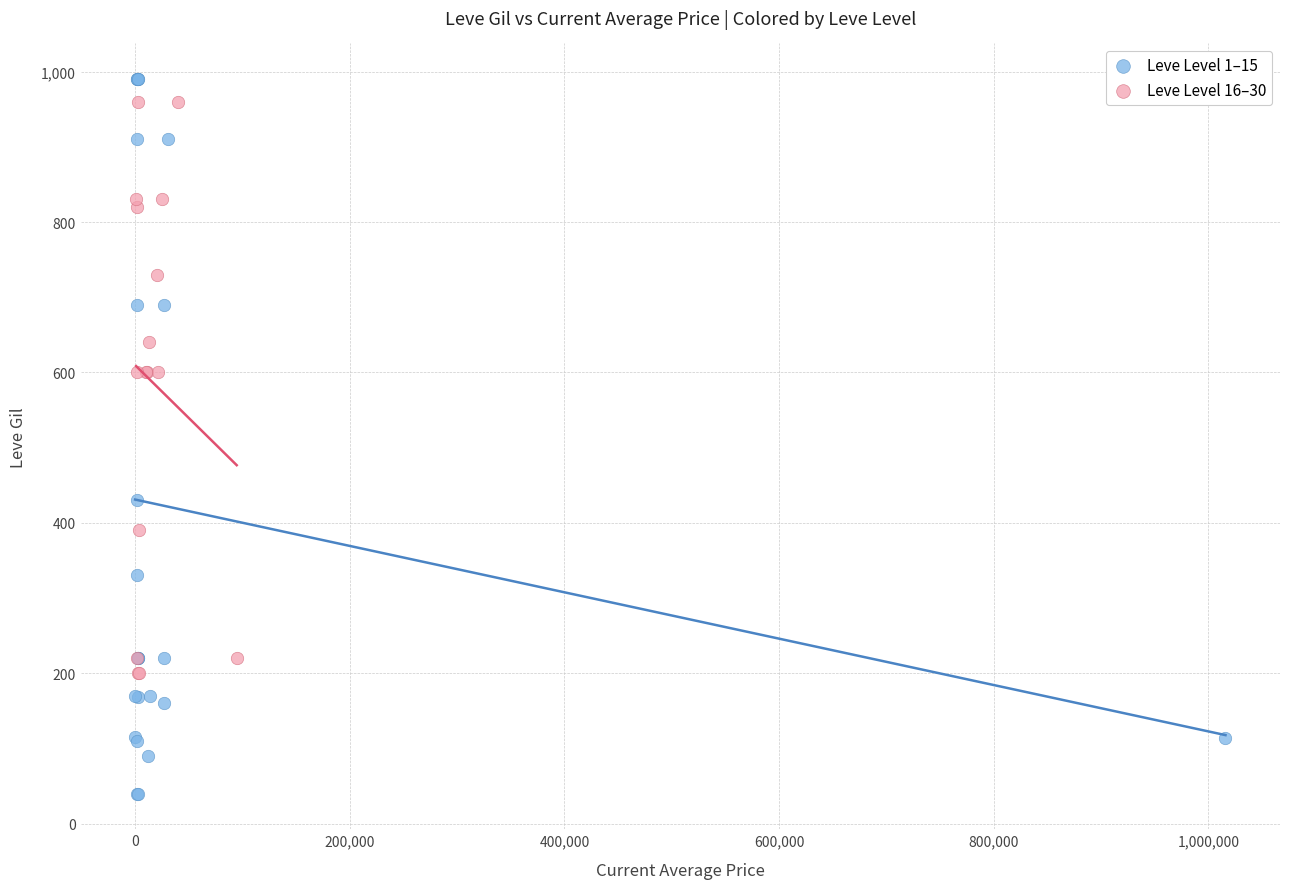

Which series has the largest Y range (max minus min)?

Leve Level 1–15